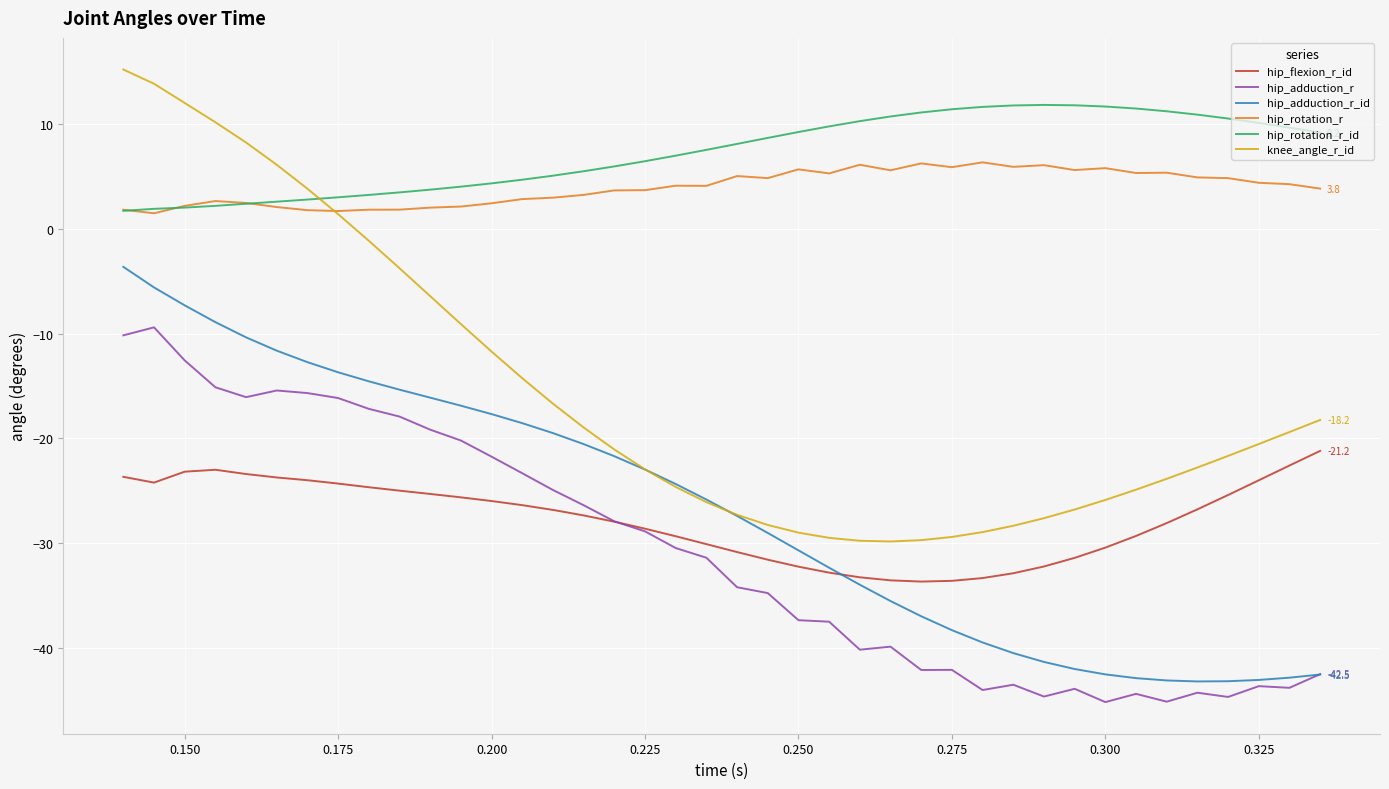

True or false: hip_rotation_r_id and hip_flexion_r_id intersect in this chart.

False